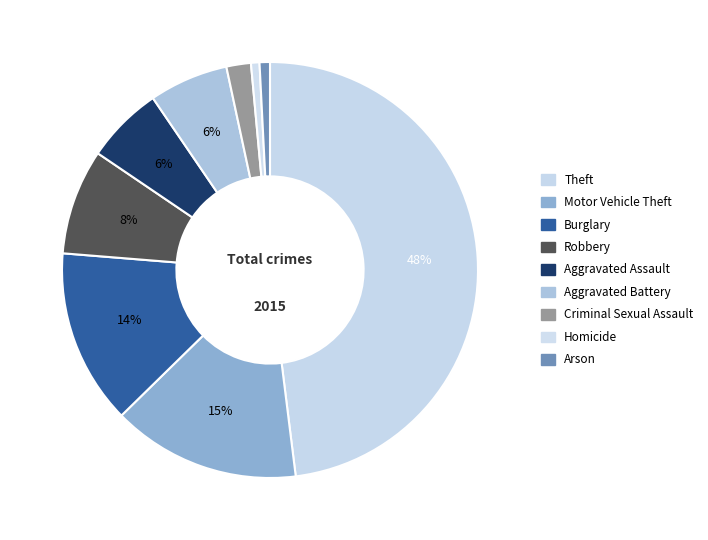

Do Criminal Sexual Assault and Theft together represent more than half of the pie?

No